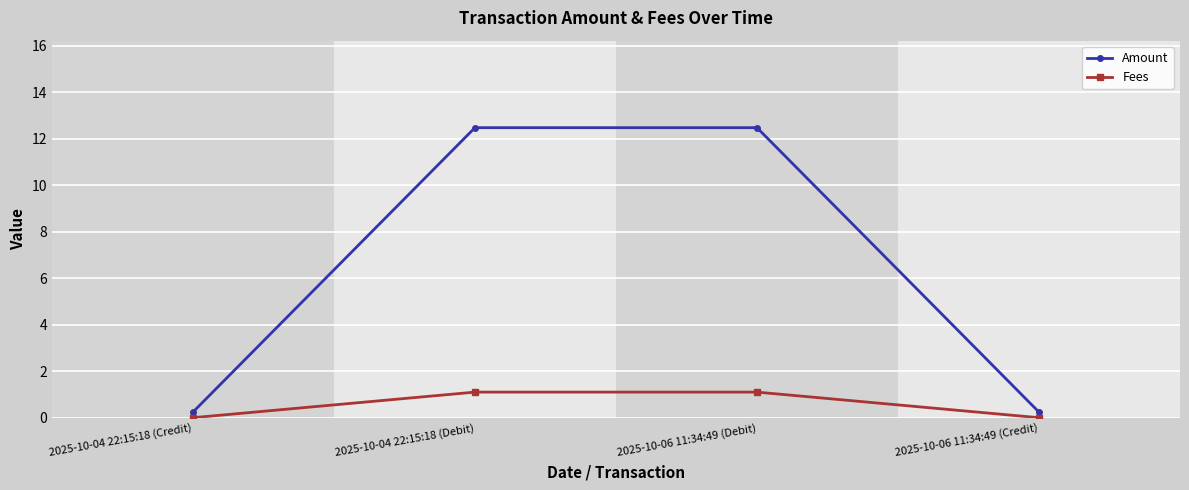

How many distinct data groups are displayed?

2